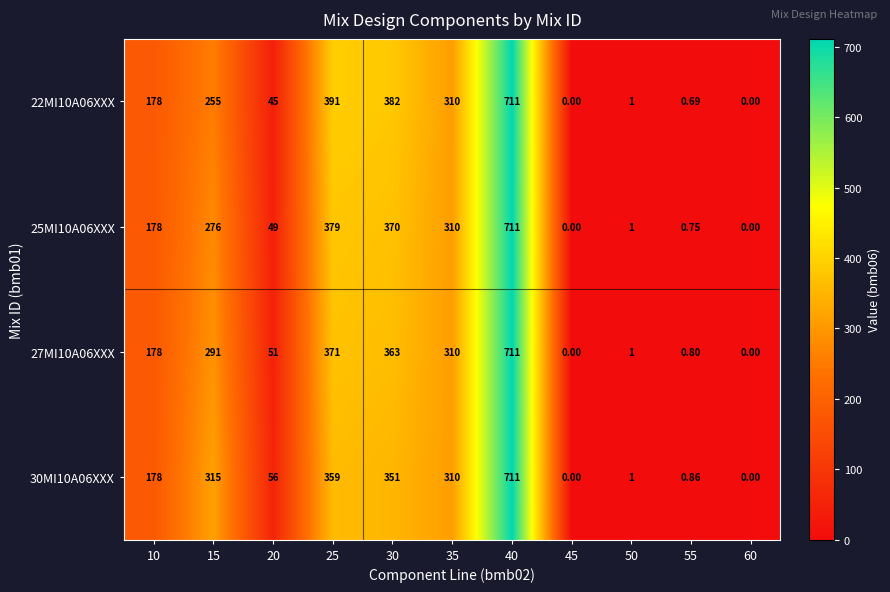

Reading left to right, list all the values displayed in this chart.

22MI10A06XXX: 10=178.0	15=255.0	20=45.0	25=391.0	30=382.0	35=310.0	40=711.0	45=0.0	50=1.0	55=0.7	60=0.0
25MI10A06XXX: 10=178.0	15=276.0	20=49.0	25=379.0	30=370.0	35=310.0	40=711.0	45=0.0	50=1.0	55=0.8	60=0.0
27MI10A06XXX: 10=178.0	15=291.0	20=51.0	25=371.0	30=363.0	35=310.0	40=711.0	45=0.0	50=1.0	55=0.8	60=0.0
30MI10A06XXX: 10=178.0	15=315.0	20=56.0	25=359.0	30=351.0	35=310.0	40=711.0	45=0.0	50=1.0	55=0.9	60=0.0